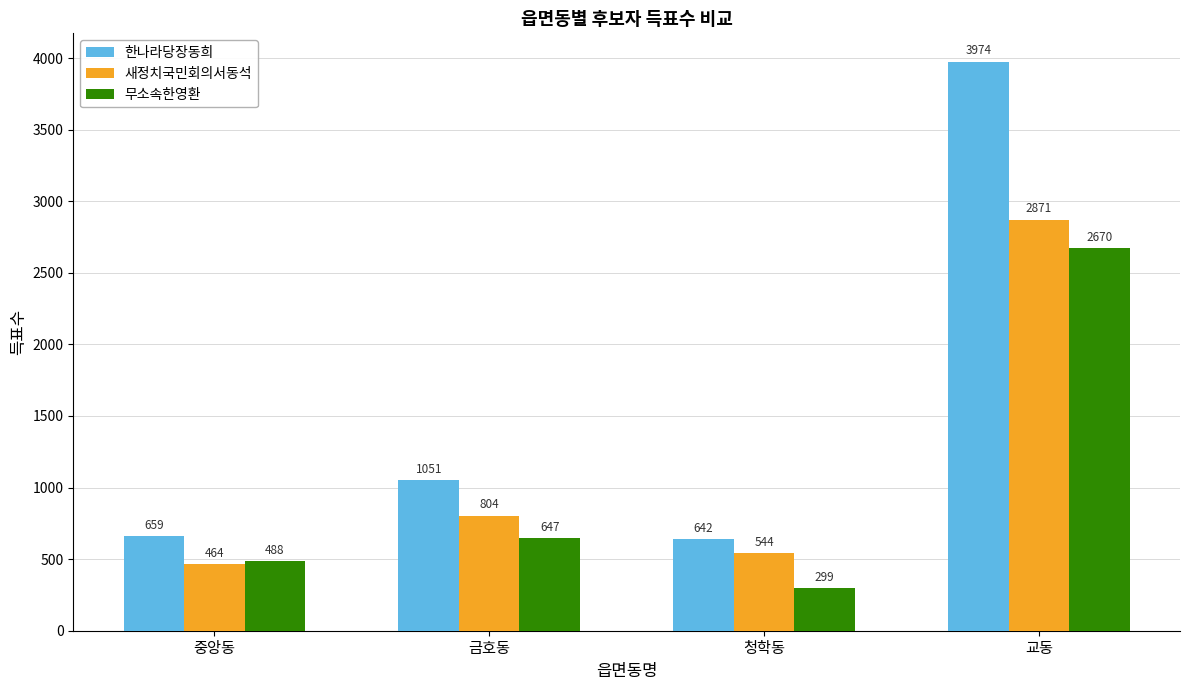

List the labels in order of 무소속한영환 value, largest first.

교동, 금호동, 중앙동, 청학동